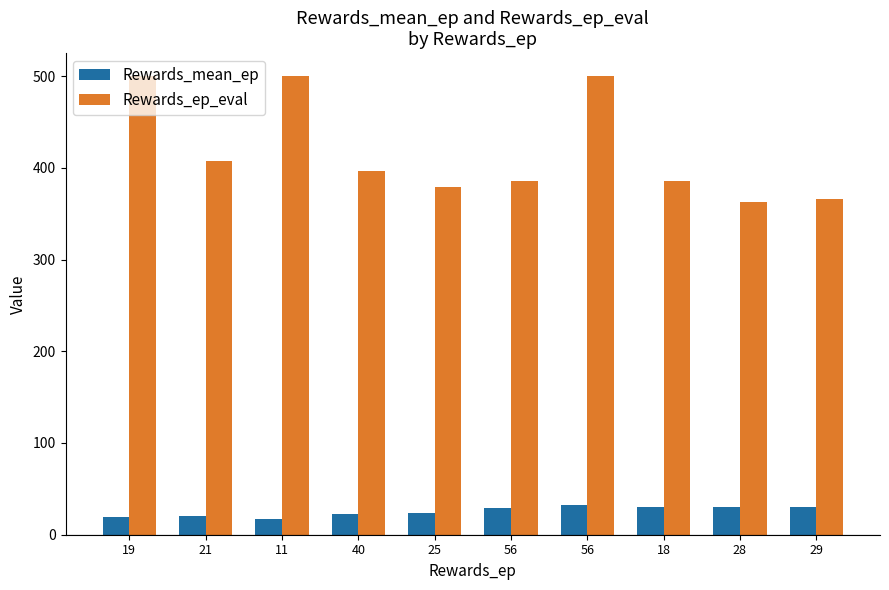

Is it true that Rewards_ep_eval equals 668.9 at 56?

False